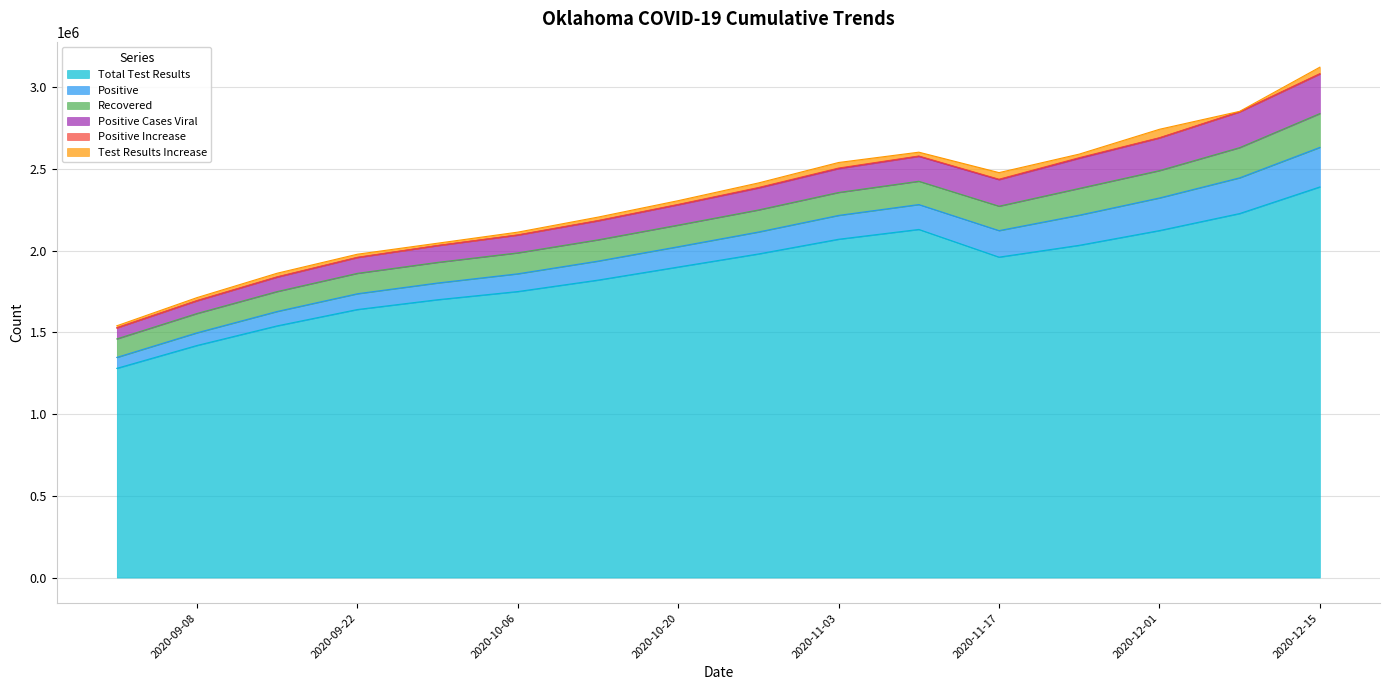

True or false: positiveIncrease and positiveCasesViral cross at least once.

False